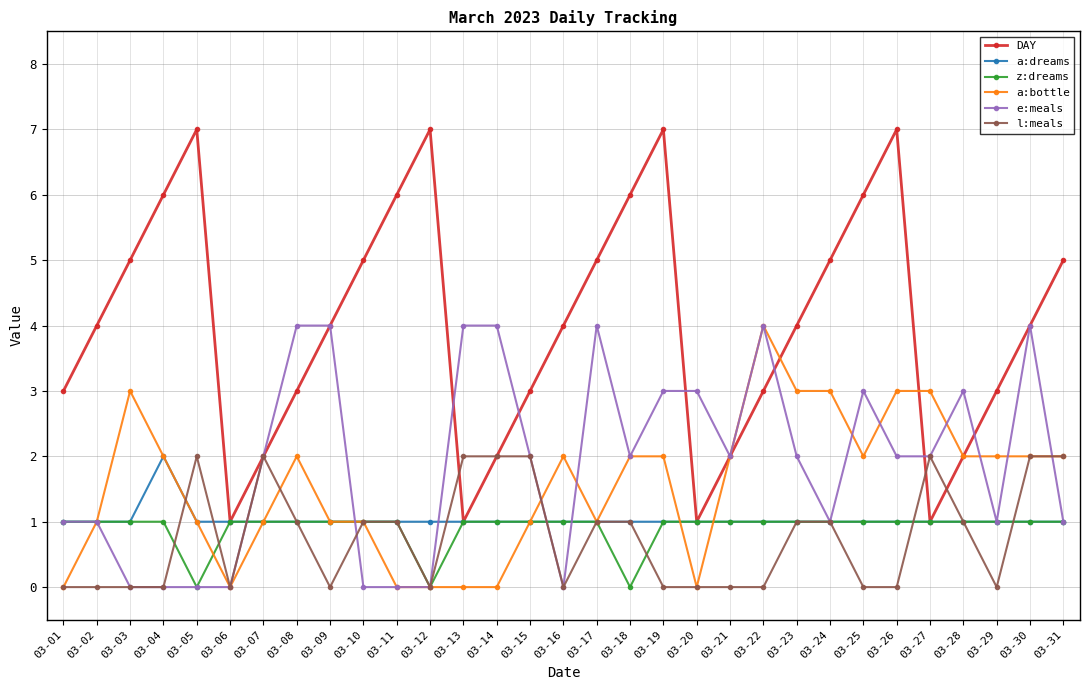

Is it true that a:dreams equals 1 at 03-30?

True